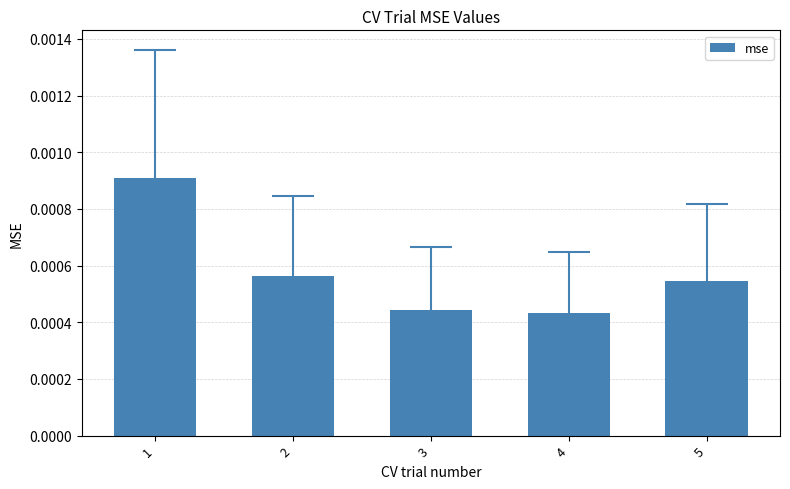

List the labels in order of value, largest first.

1, 2, 5, 3, 4